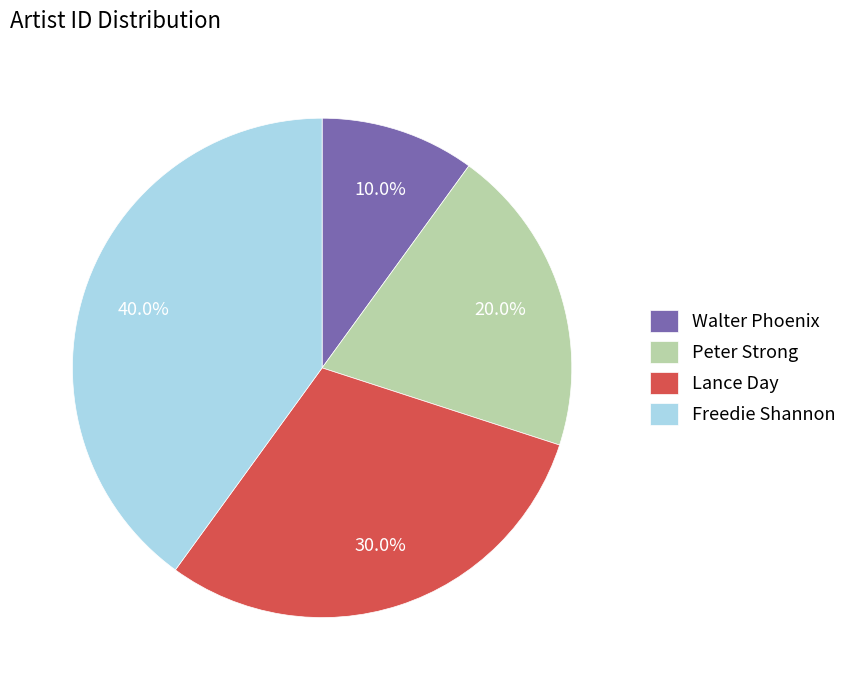

Which category has the biggest portion of the pie?

Freedie Shannon